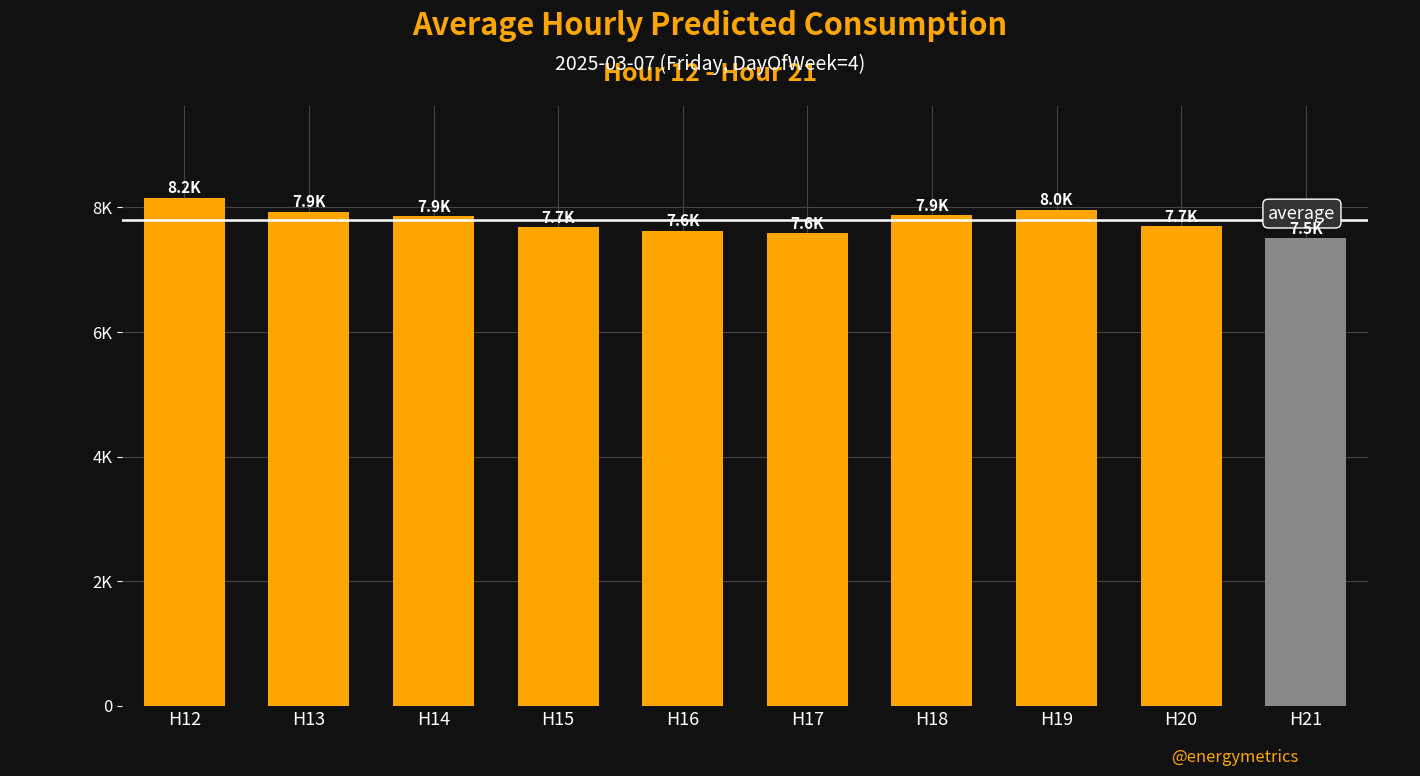

Does the chart contain any negative values?

No